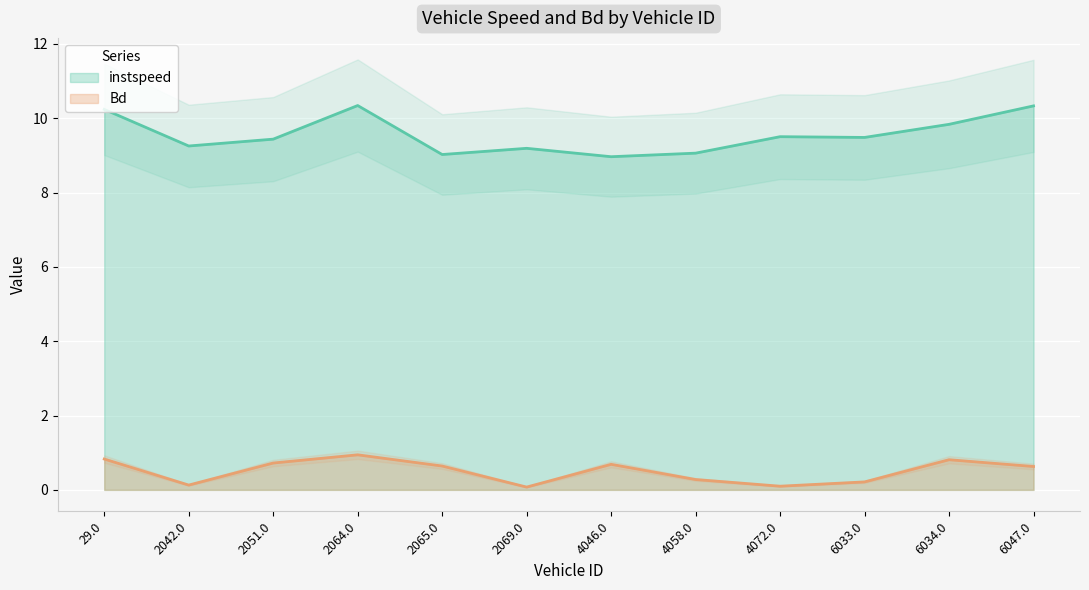

Where is the first local minimum for instspeed?

2042.0